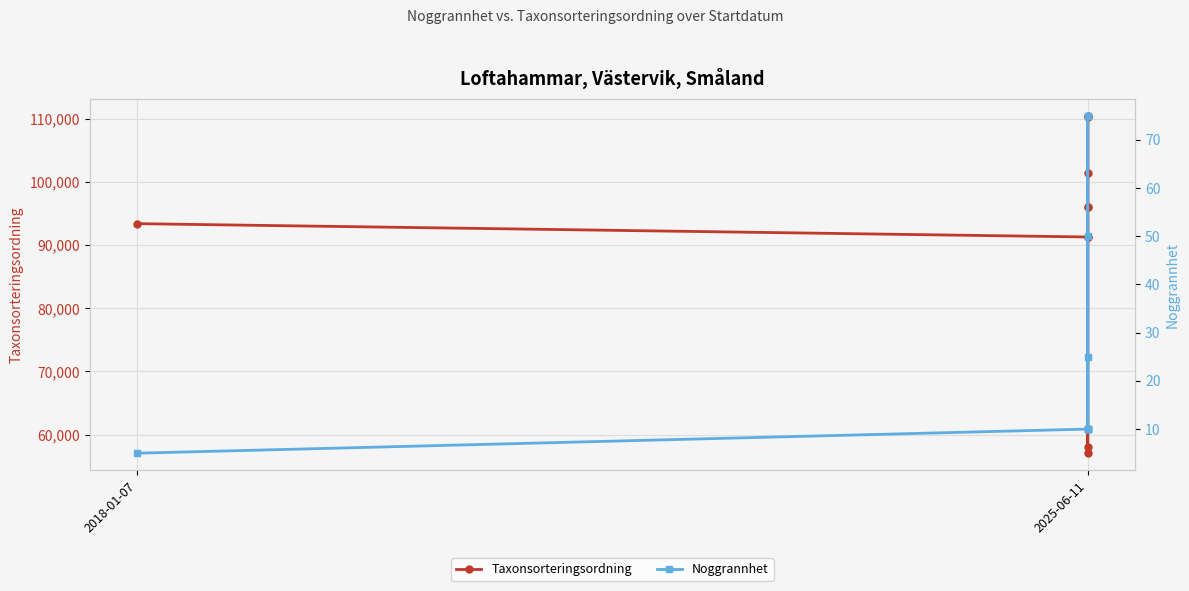

What is the lowest value of the Taxonsorteringsordning series?

57075